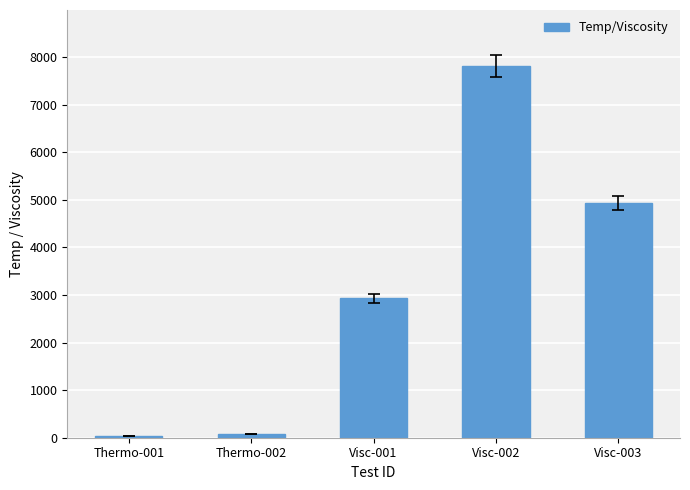

What is the minimum value shown in the chart?

37.0